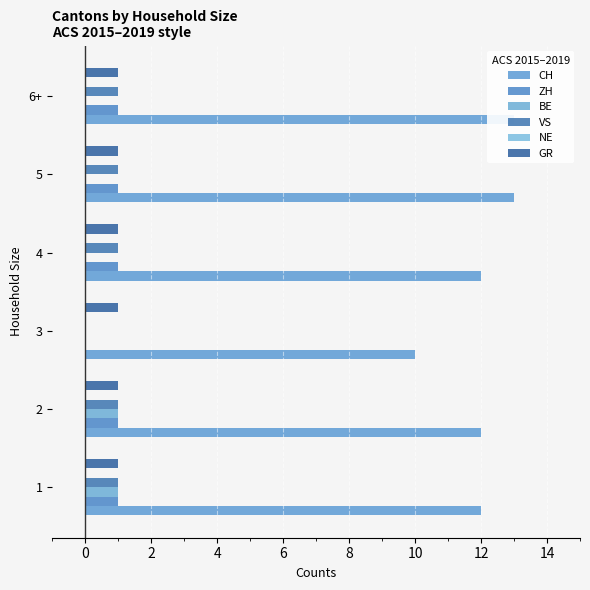

The value of VS at 1 is 1.6. True or false?

False